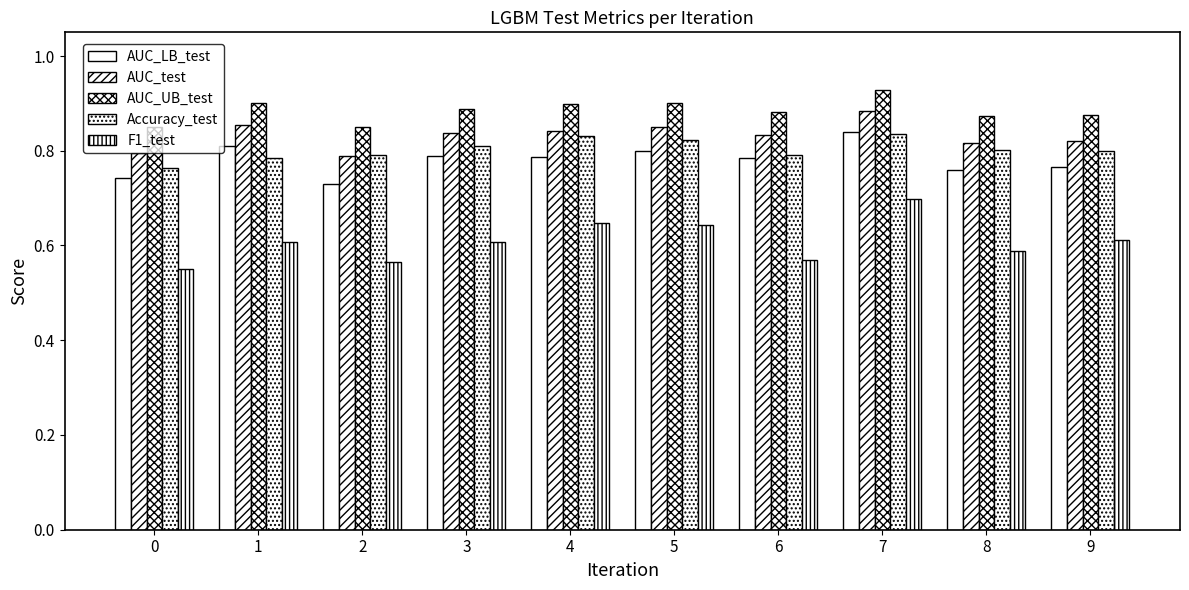

True or false: Accuracy_test has a value of 0.3 at 6.

False